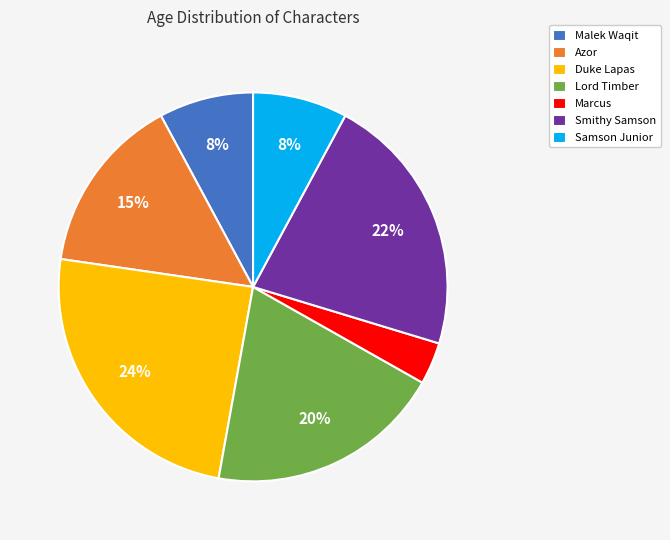

True or false: Samson Junior accounts for 8% of the total.

True